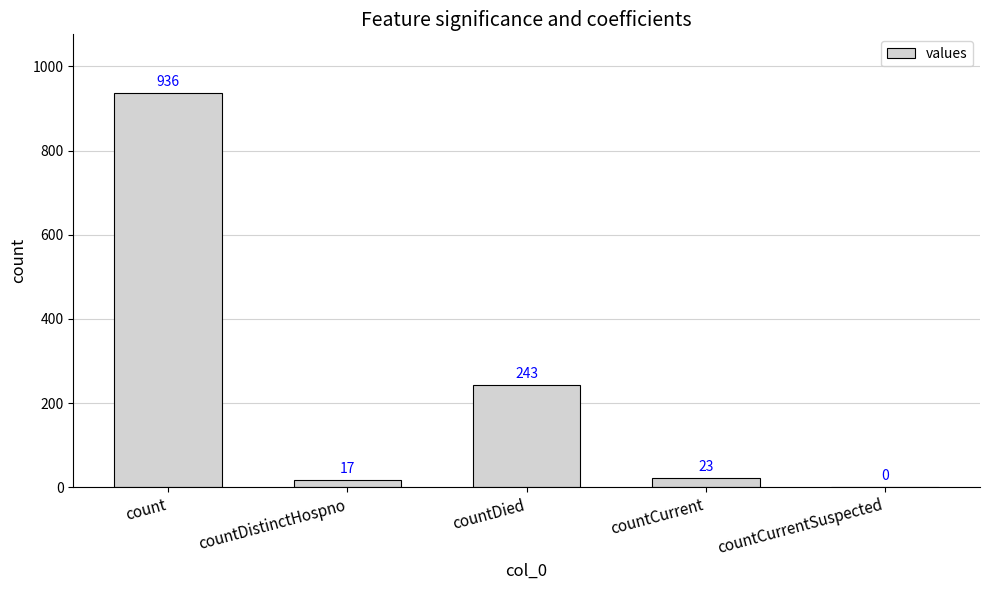

What is the sum of all values?

1219